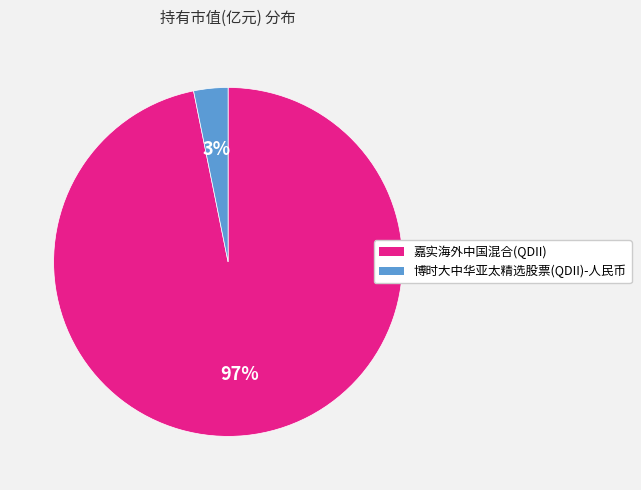

Rank the categories by value from lowest to highest.

博时大中华亚太精选股票(QDII)-人民币, 嘉实海外中国混合(QDII)